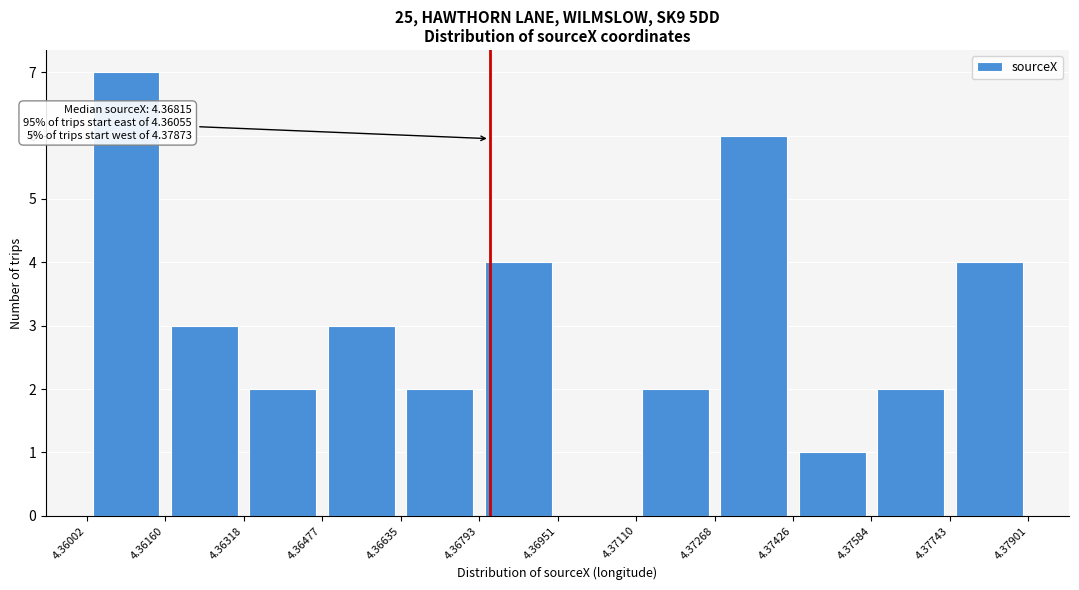

Which range on the x-axis has the tallest bar?

4.36002 to 4.36160